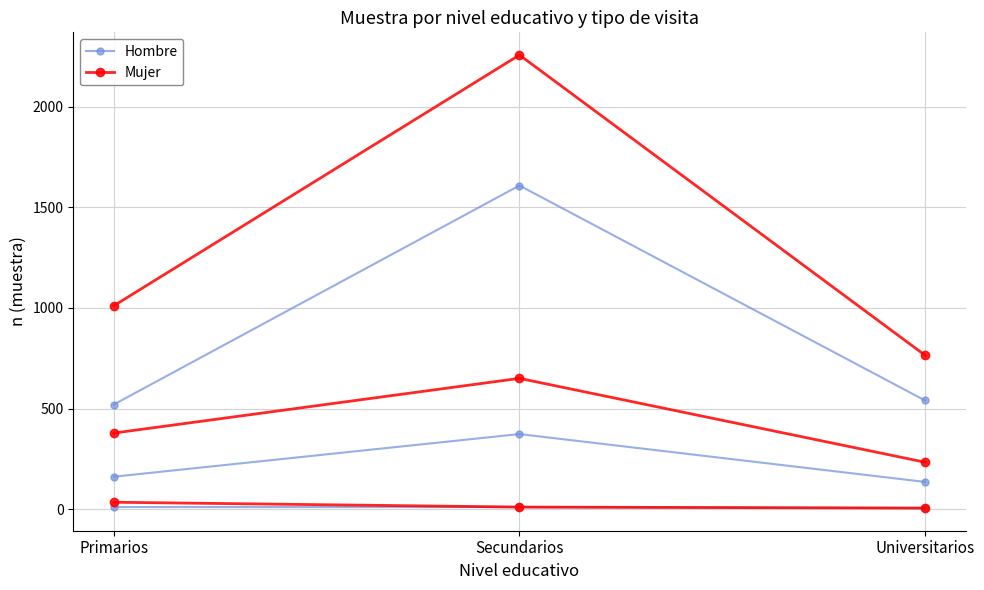

Which series changed the most between Primarios and Universitarios?

Mujer